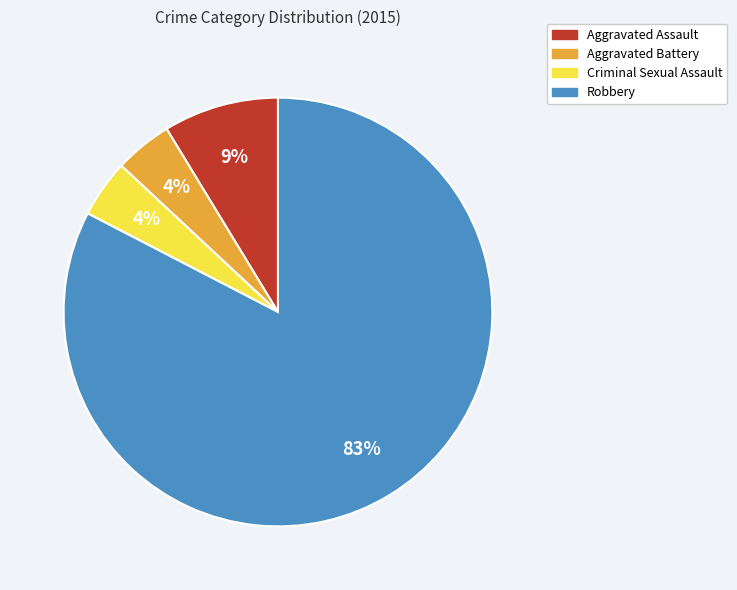

Which category has the biggest portion of the pie?

Robbery